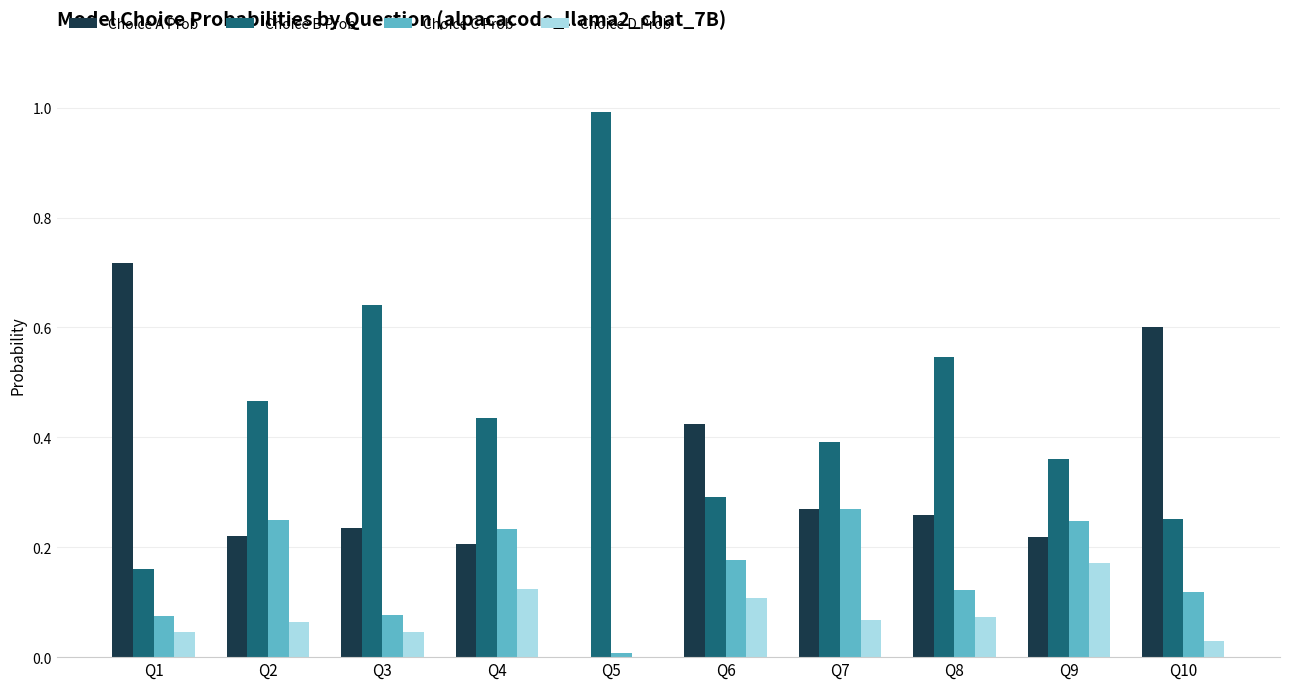

What is the total value across all series at Q8?

1.0